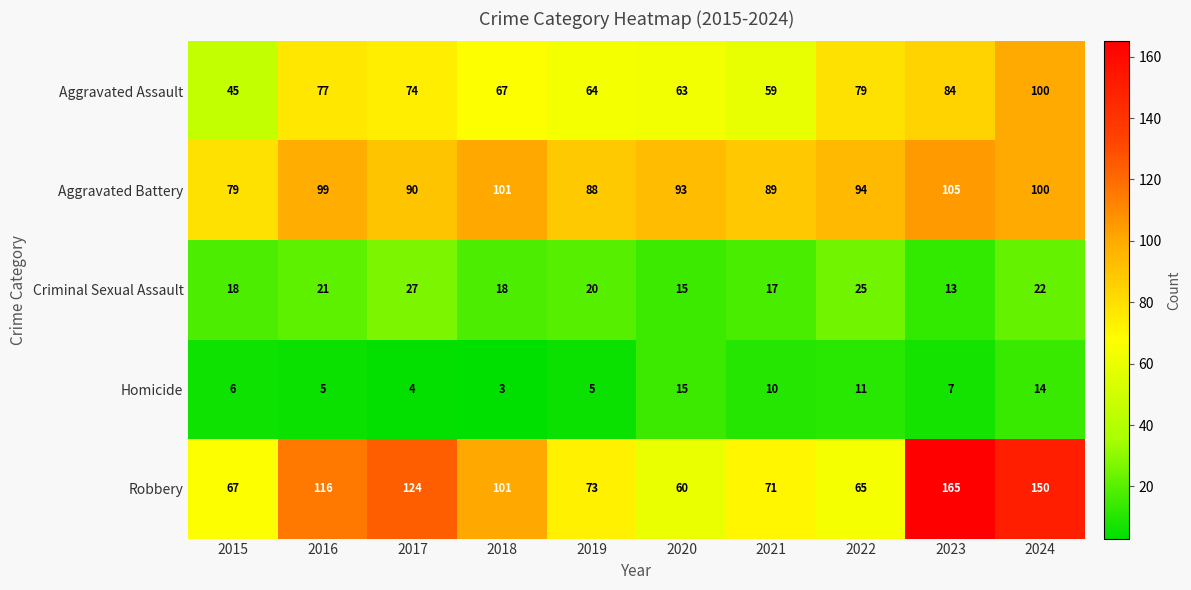

What is the minimum value for Aggravated Assault?

45